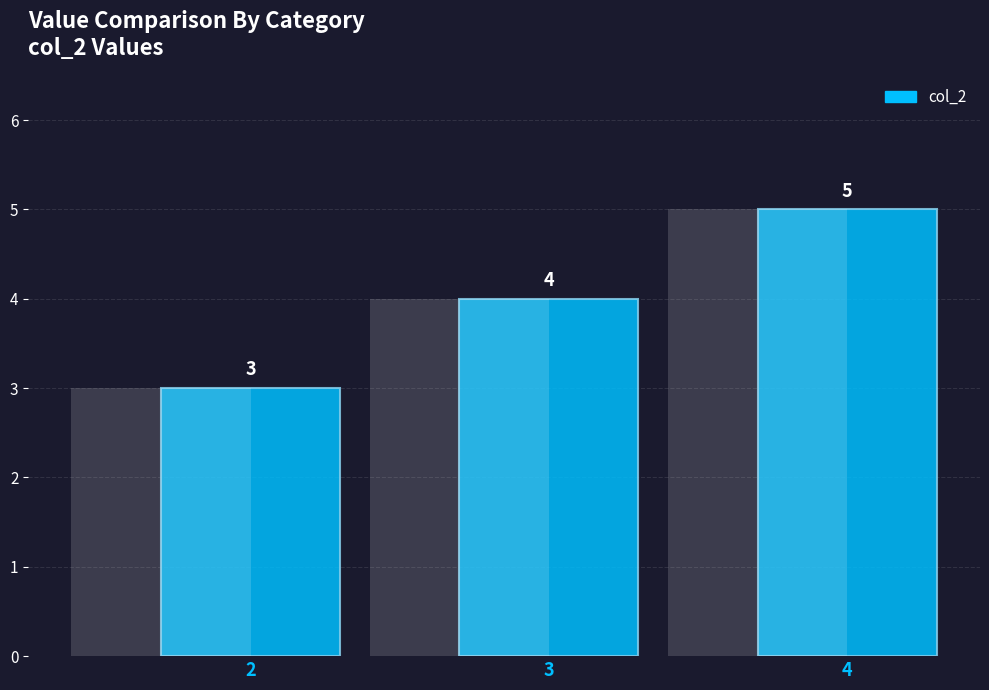

What is the difference between the values at 4 and 3?

1